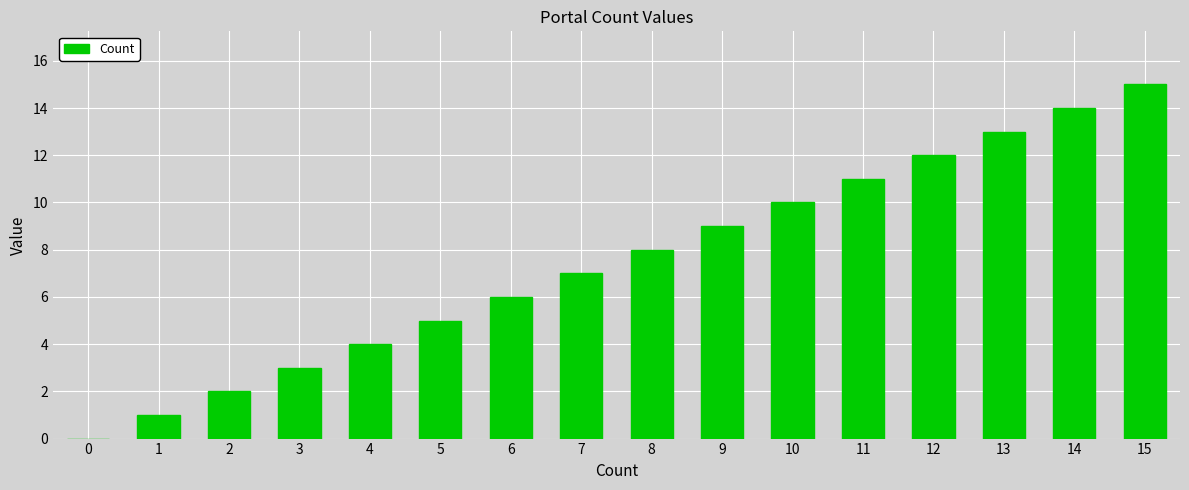

Are the bars horizontal?

No